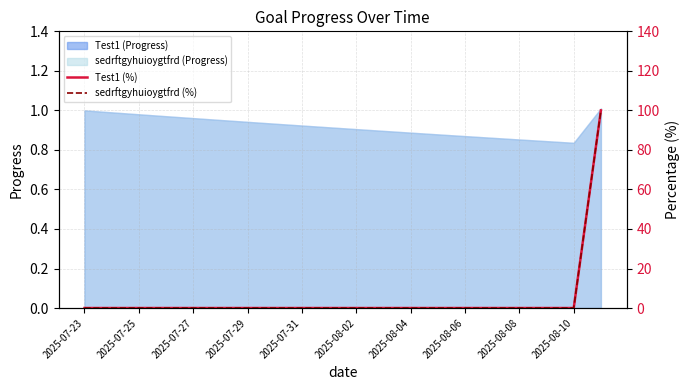

Which series has the largest range (max minus min)?

Test1 %